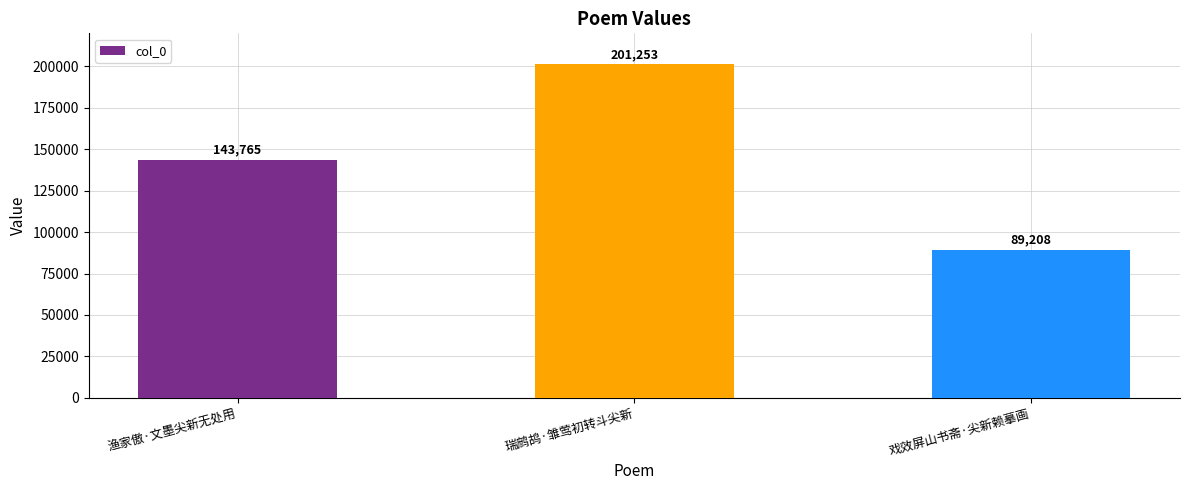

List the labels in order of value, largest first.

瑞鹧鸪·雏莺初转斗尖新, 渔家傲·文墨尖新无处用, 戏效屏山书斋·尖新赖摹画